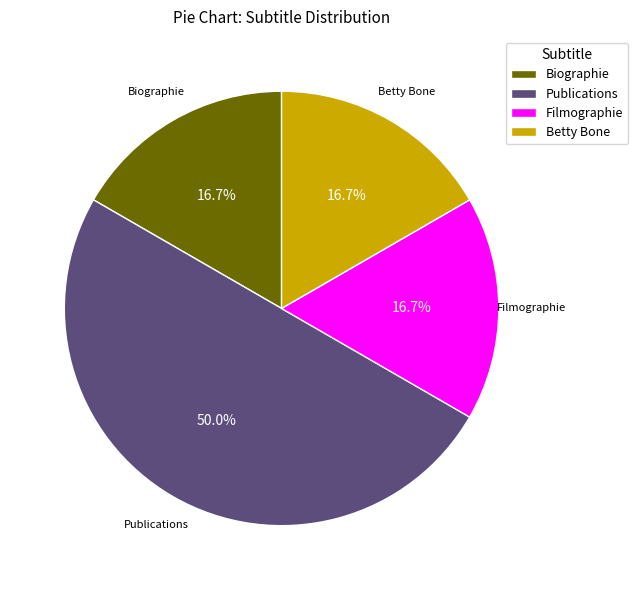

Is it true that Filmographie is 10% of the pie?

False